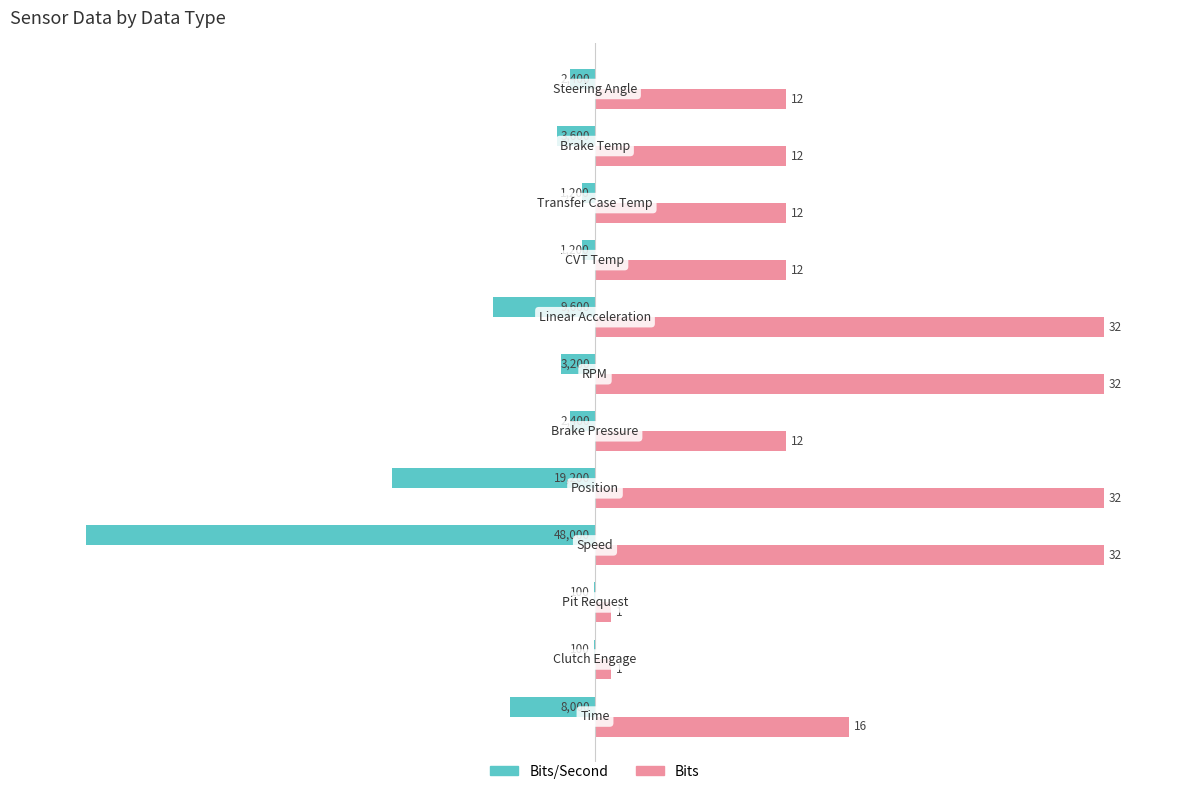

What are all the series names shown in the legend?

Bits/Second, Bits